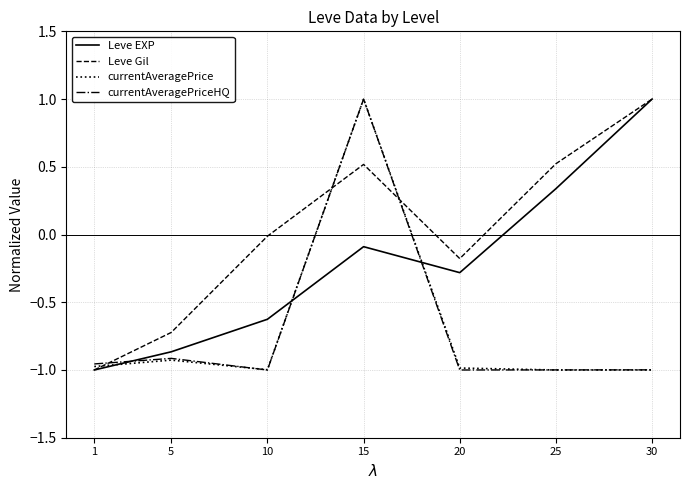

What is the difference between the highest and lowest values at 20?

0.8